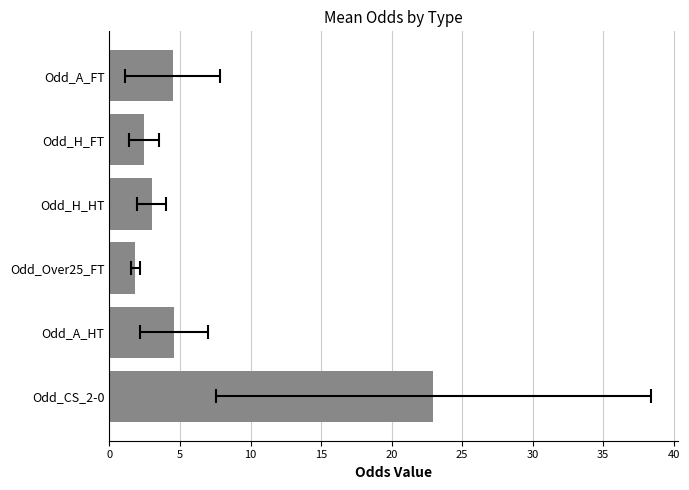

How many data points are less than 4?

3